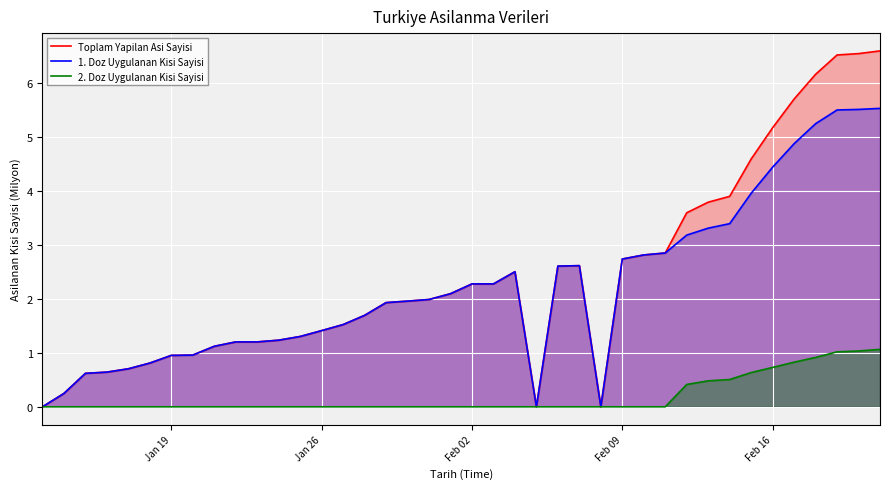

What is the highest value of the 1. Doz Uygulanan Kisi Sayisi series?

5.5